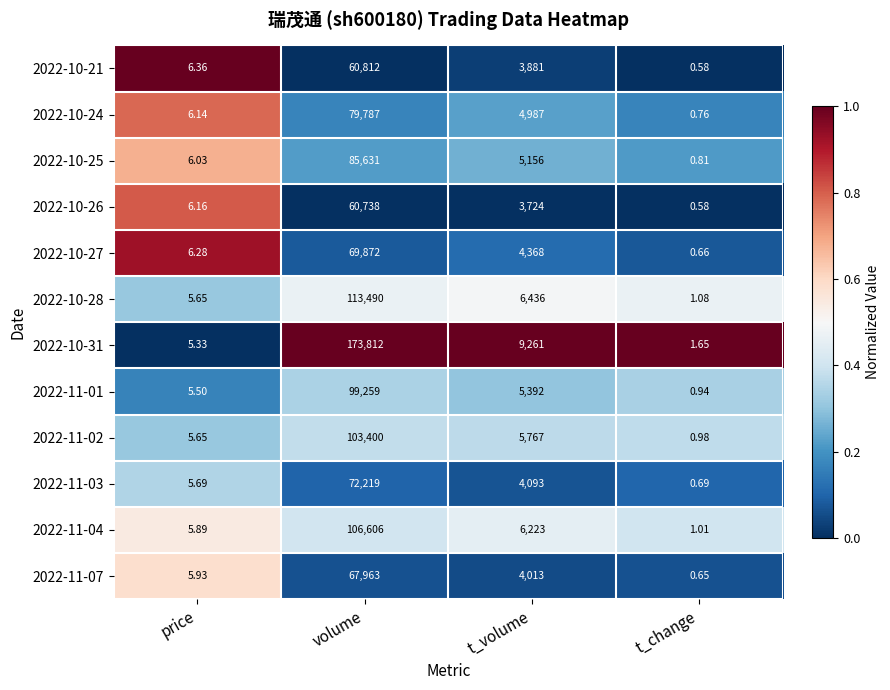

List the labels in order of 2022-10-31 value, largest first.

volume, t_volume, price, t_change